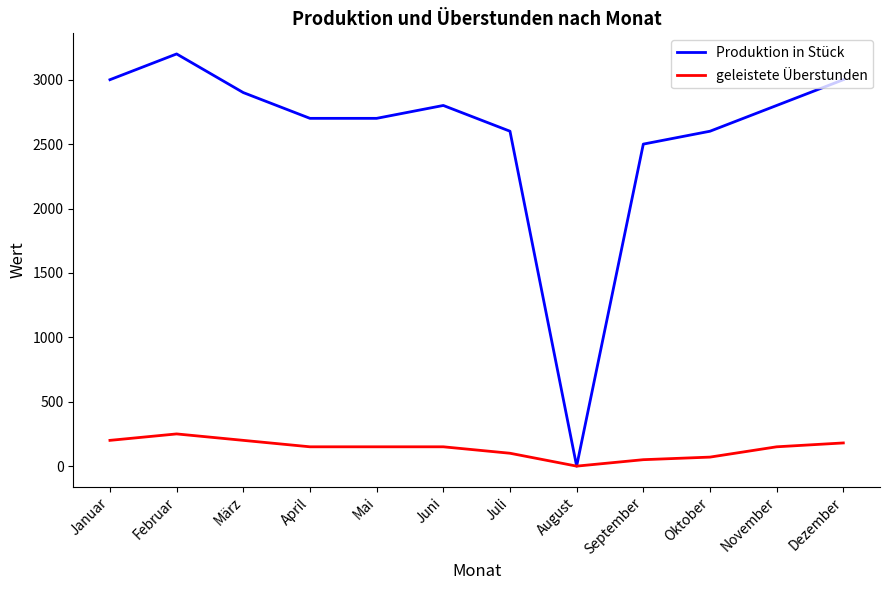

Is the value of Produktion in Stück at Dezember greater than the value of geleistete Überstunden at November?

Yes